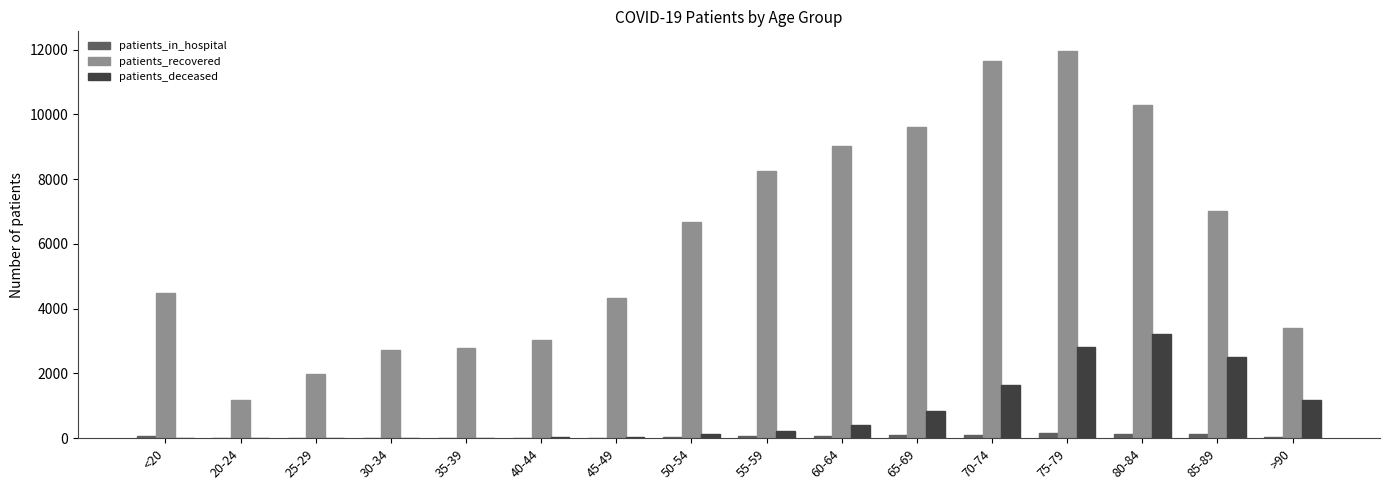

What is the maximum value shown in the chart?

11969